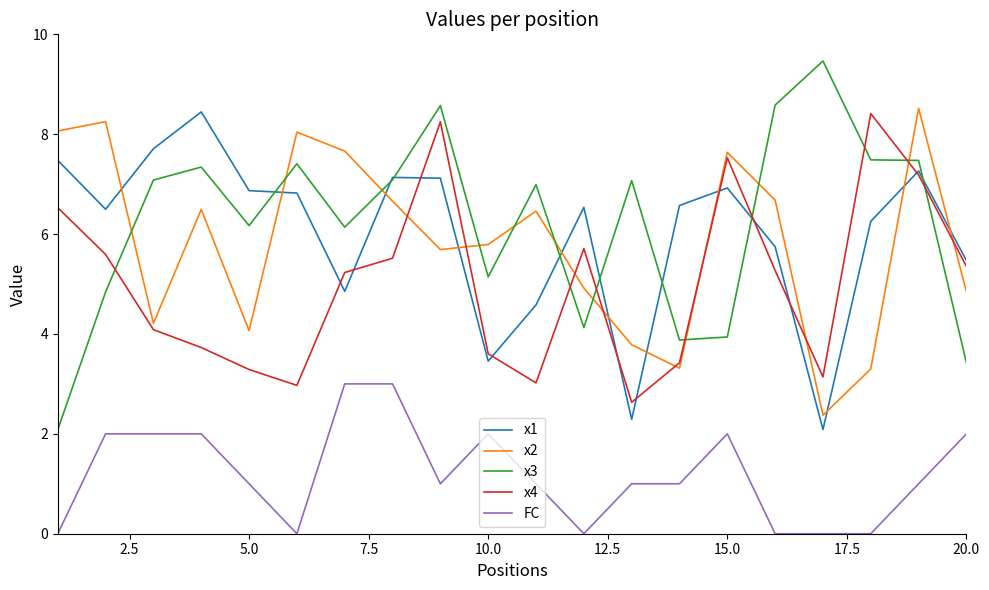

Which series has the widest spread of values?

x3